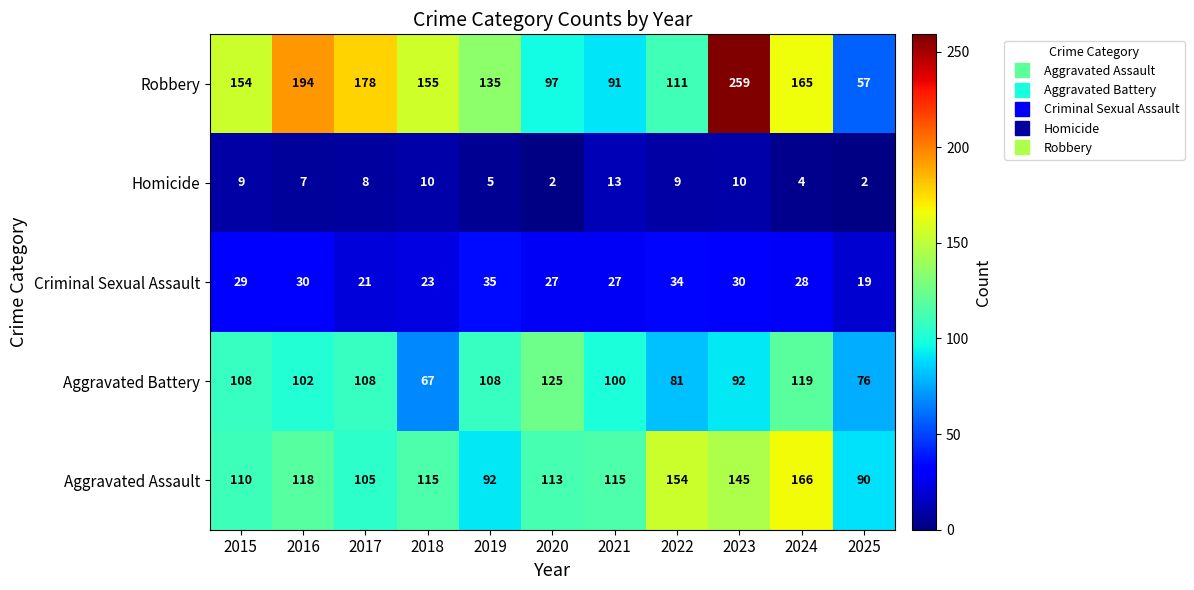

Between 2016 and 2020, which series saw the biggest shift?

Robbery